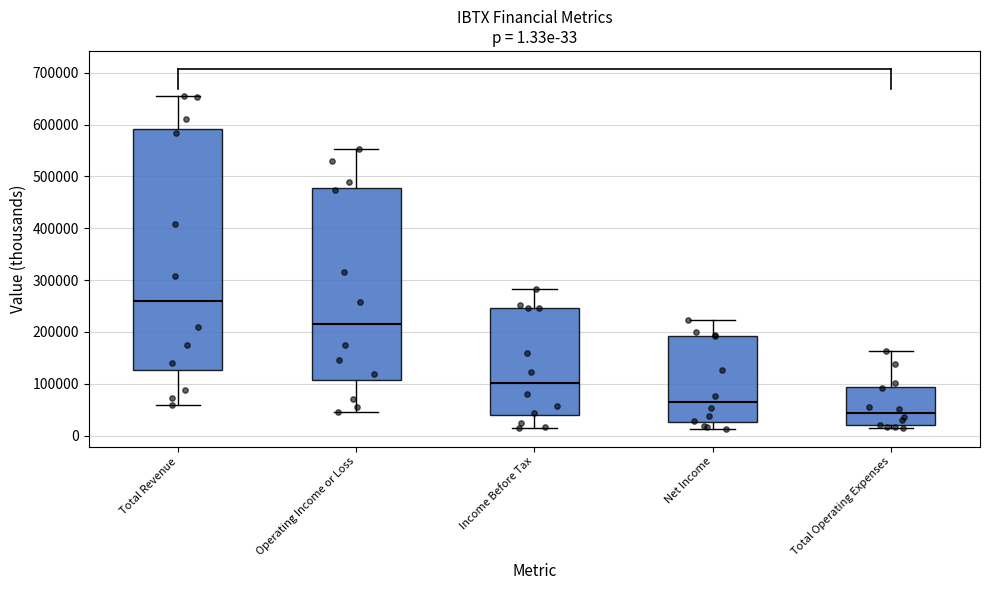

Which box's median line is the highest?

Total Revenue